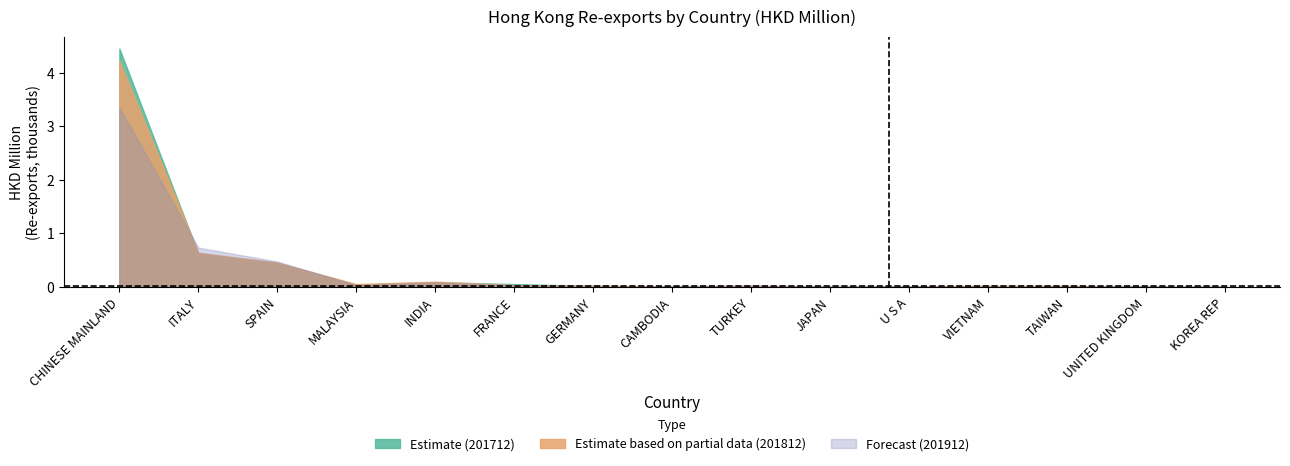

What is the average value of the 201712 (Estimate) series?

0.4